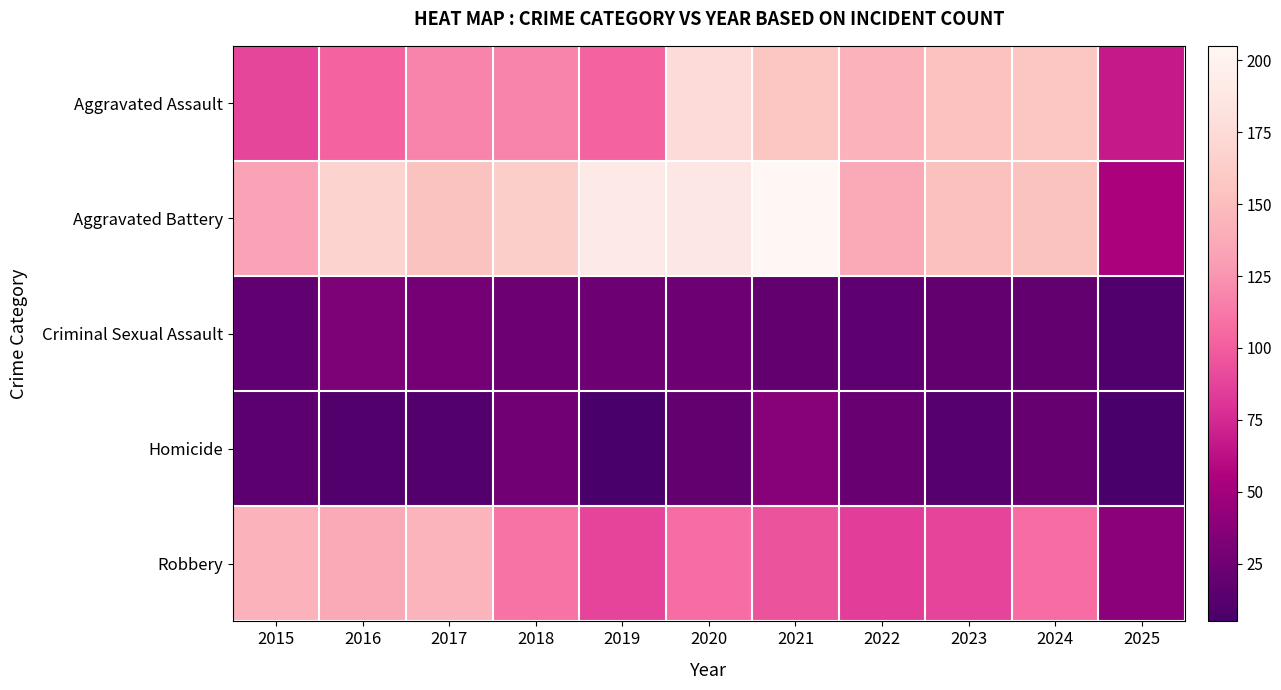

At how many categories does at least one series exceed 131?

10